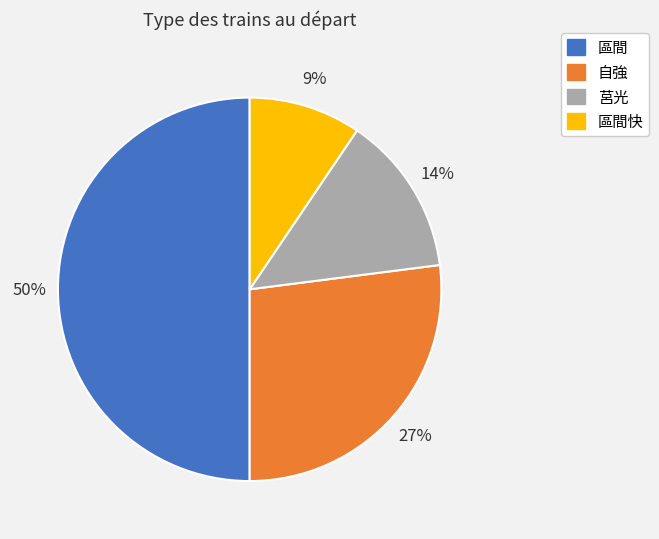

To the nearest percent, what is the average slice percentage?

25%